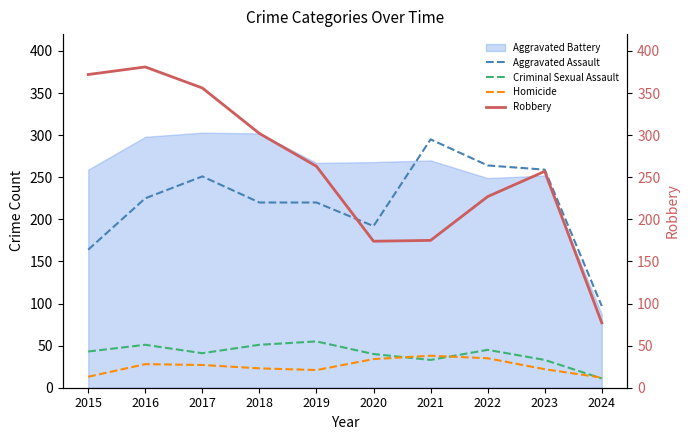

What is the spread (max minus min) of values at 2021?

262